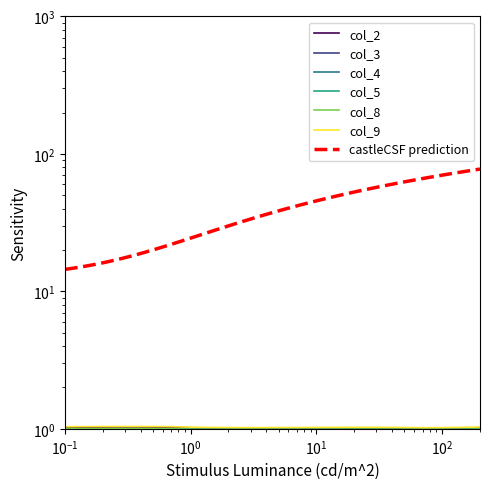

The col_4 series shows 1.3 at 16. True or false?

False